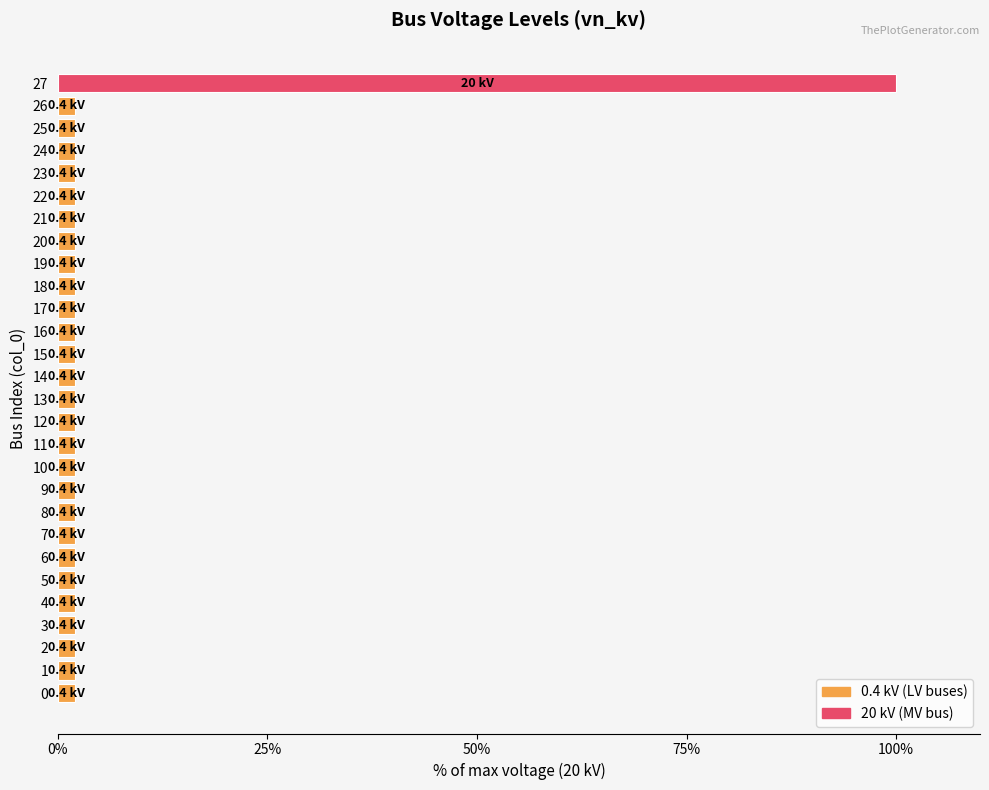

What is the greatest value displayed?

100